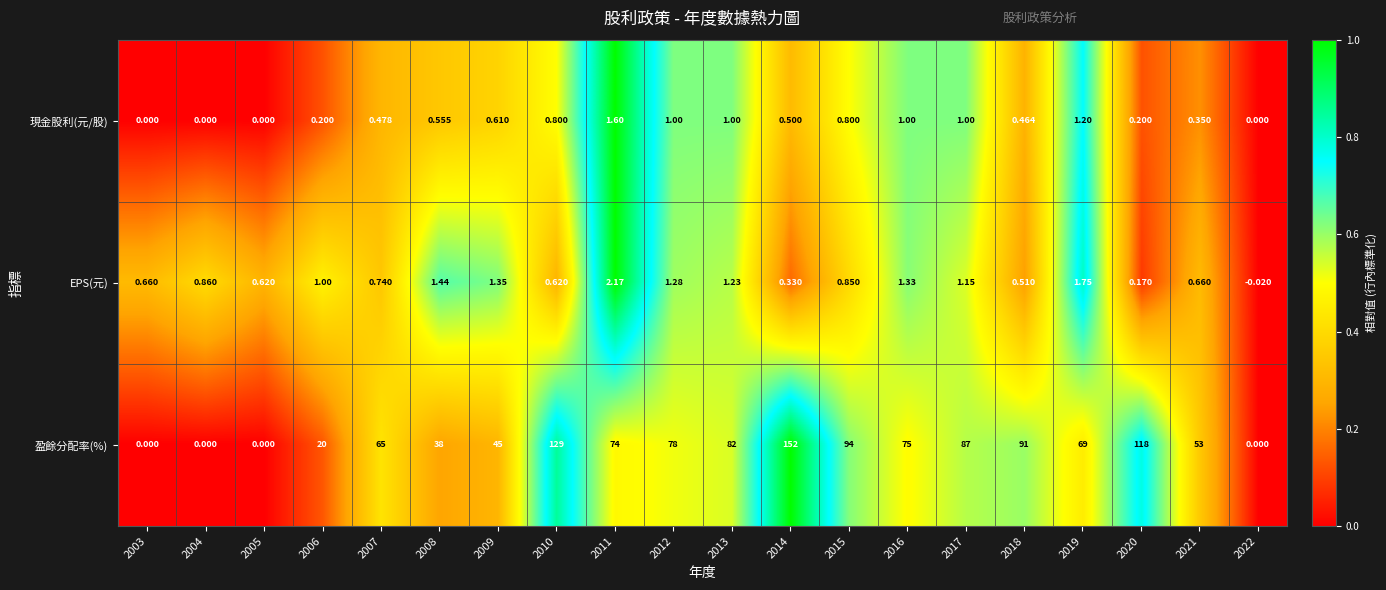

At 2014, list the series in order from largest to smallest.

盈餘分配率(%), 現金股利(元/股), EPS(元)